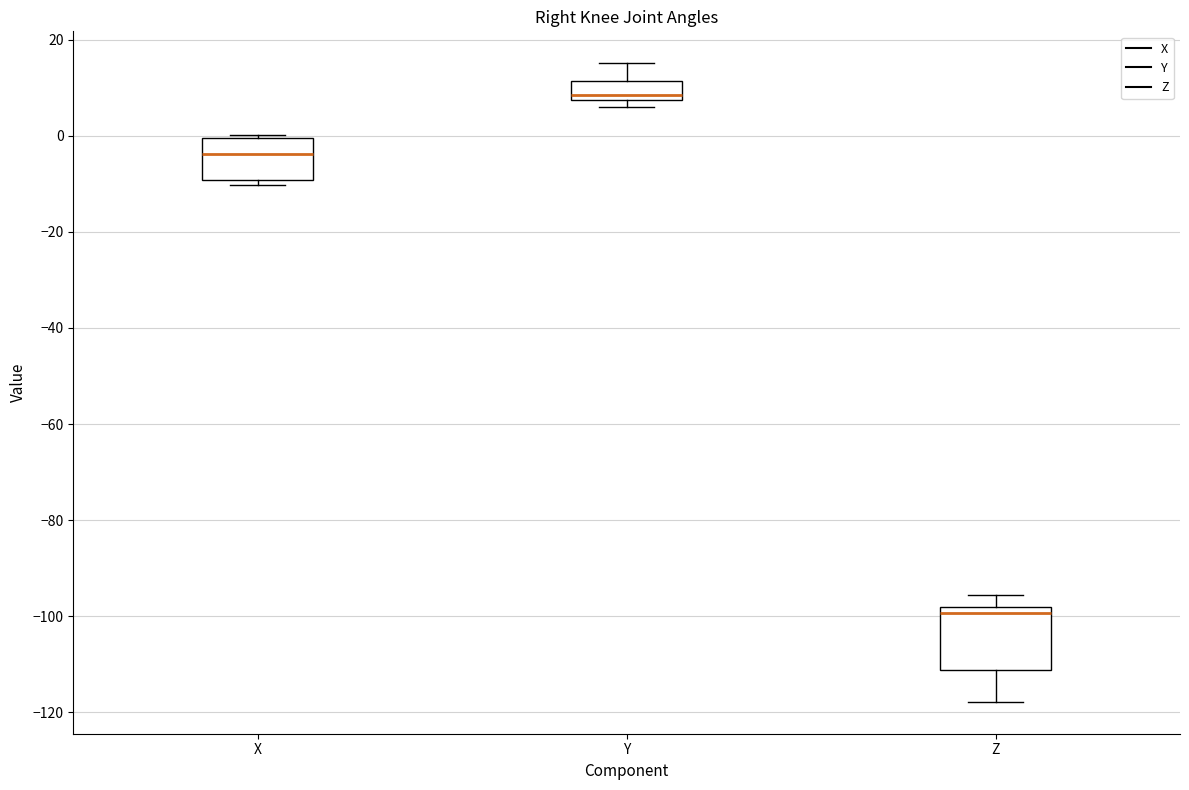

Reading left to right, transcribe this box plot: for each box, give where its median line is, the range the box spans, and where its two whiskers end, as read against the y-axis. The values are not printed on the chart, so give them approximately, as read against the axis.

X: median -4, box -10 to 0, whiskers -10 (just below the box's lower edge) to 0 (just above the box's upper edge)
Y: median 8 (just above the box's lower edge), box 8 to 12, whiskers 6 to 16
Z: median -100, box -112 to -98, whiskers -118 to -96